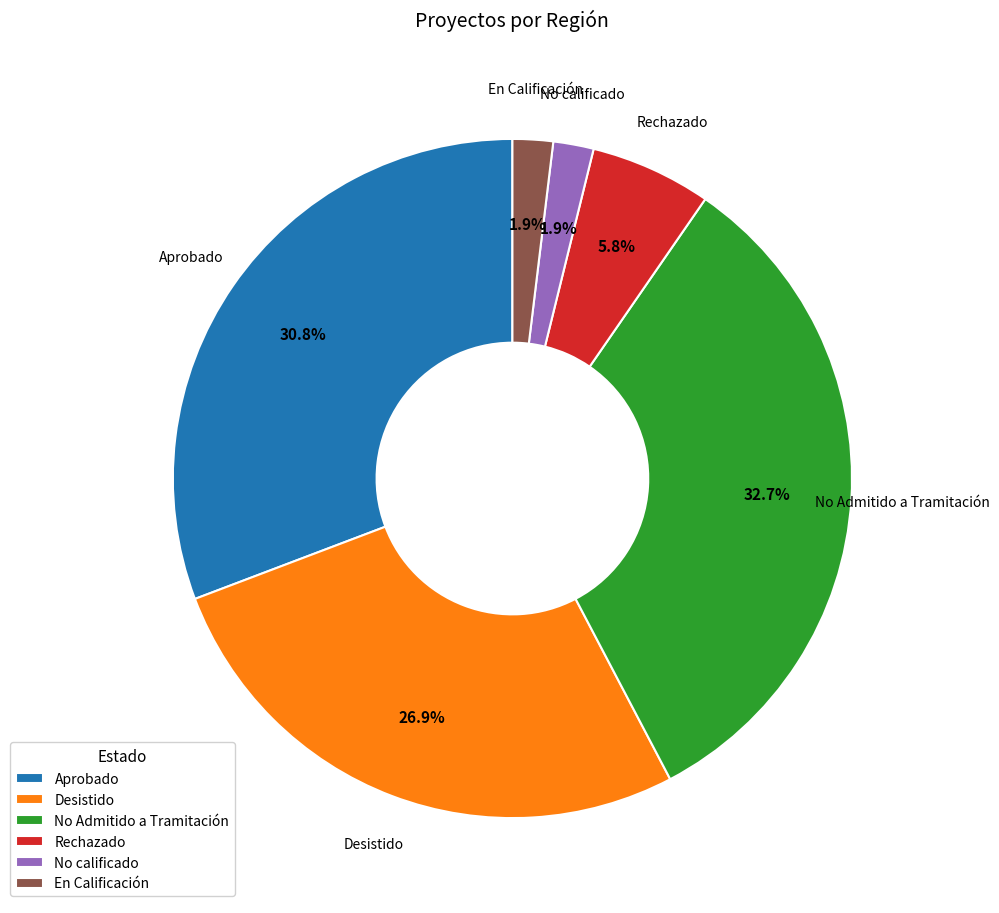

How many segments does this pie chart have?

6